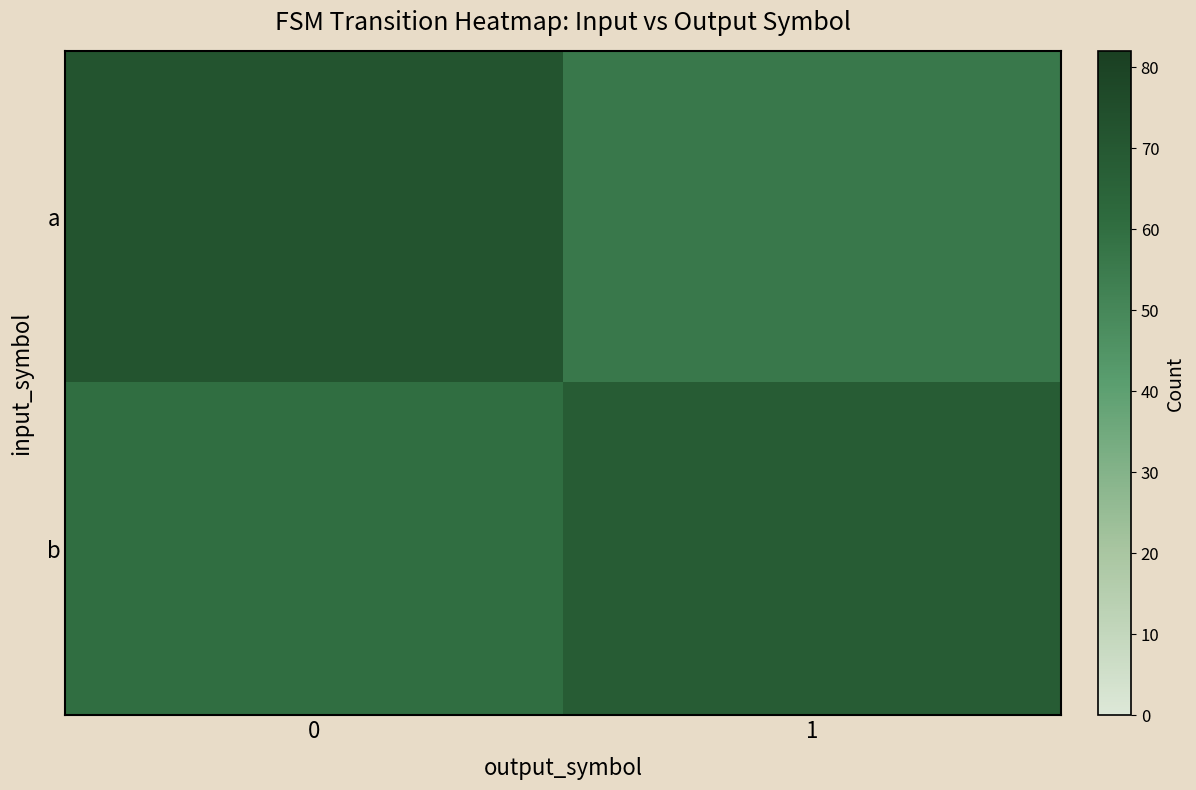

At 0, list the series in order from largest to smallest.

a, b